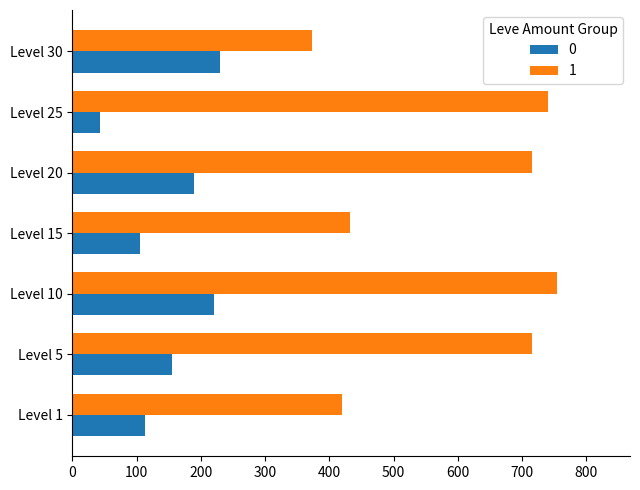

What is the difference between the 1 values at Level 30 and Level 5?

342.5